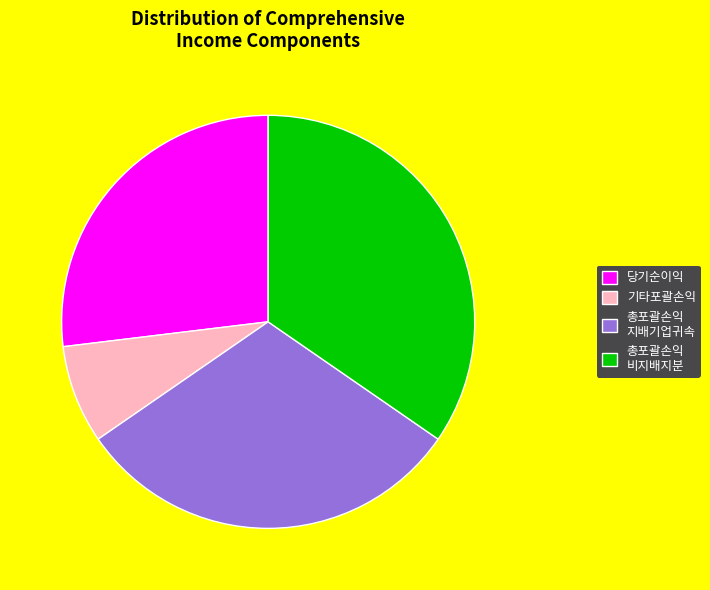

Combined, do 총포괄손익 지배기업귀속 and 총포괄손익 비지배지분 account for over 50%?

Yes